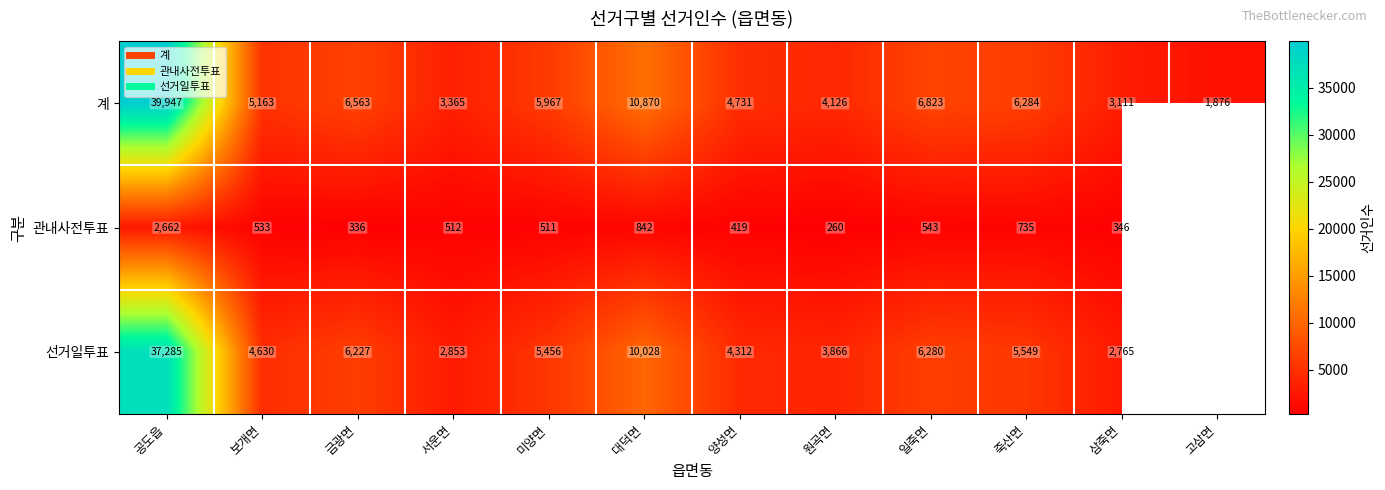

The 선거일투표 series shows 10028.0 at 대덕면. True or false?

True